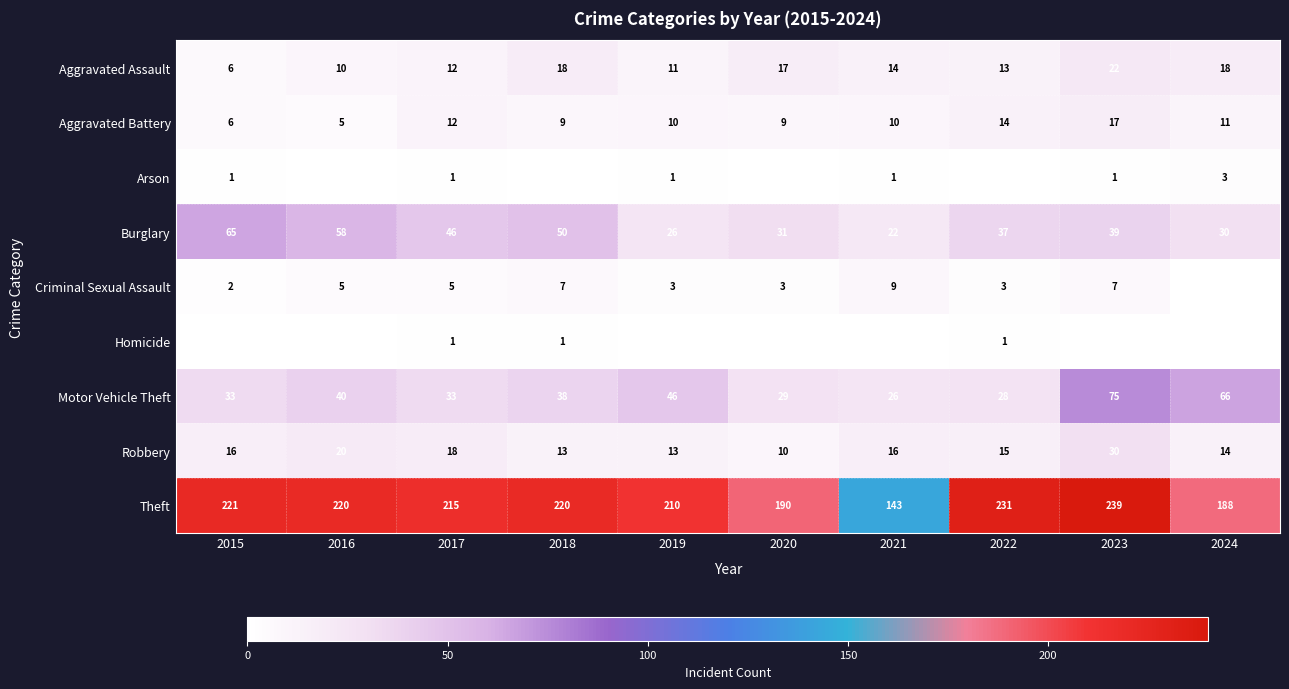

What is the difference between the maximum and second lowest values in the Robbery series?

17